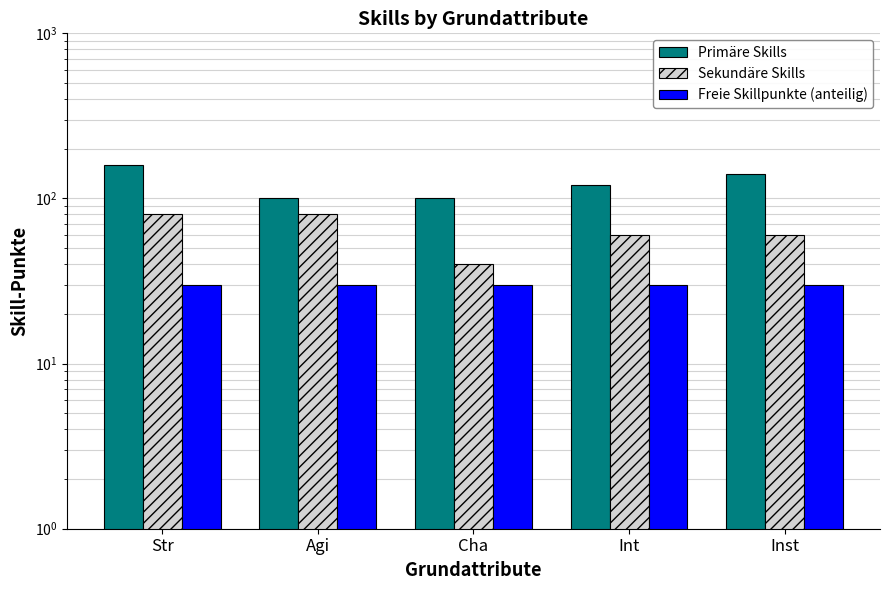

What is the difference between the highest and lowest values at Str?

130